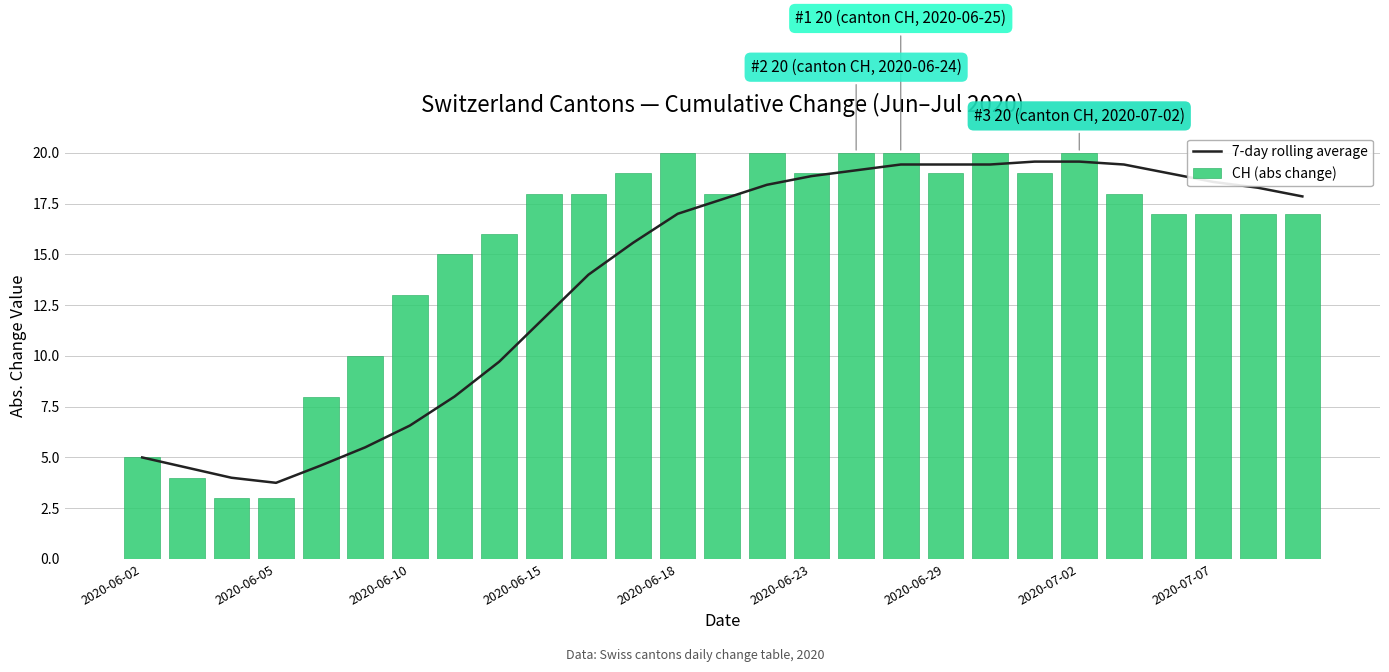

The value of CH (abs change) at 2020-07-02 is 20. True or false?

True